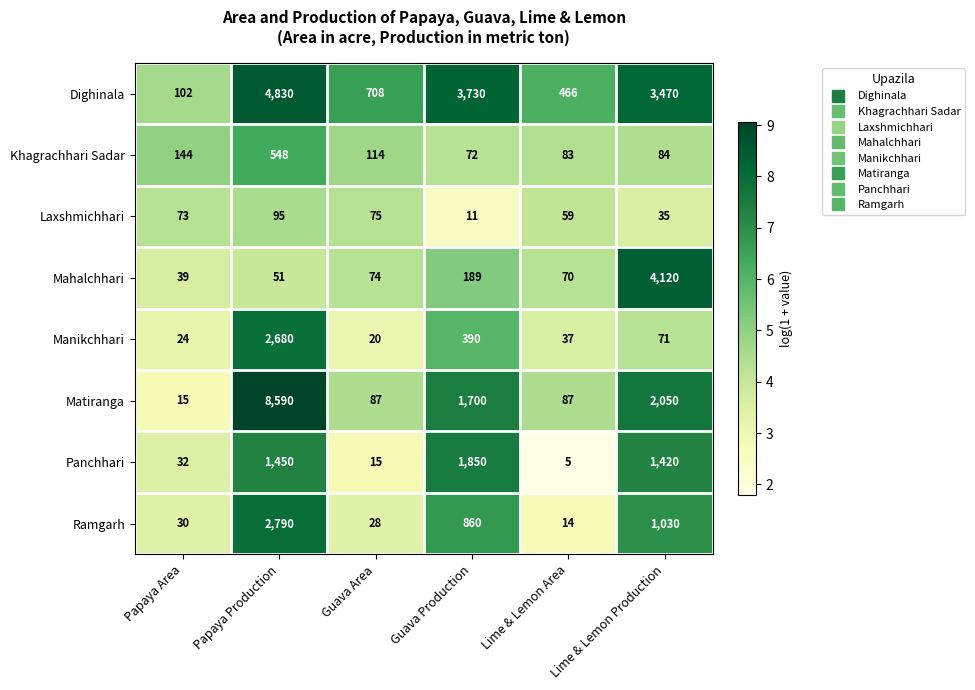

How many series are shown in this chart?

8